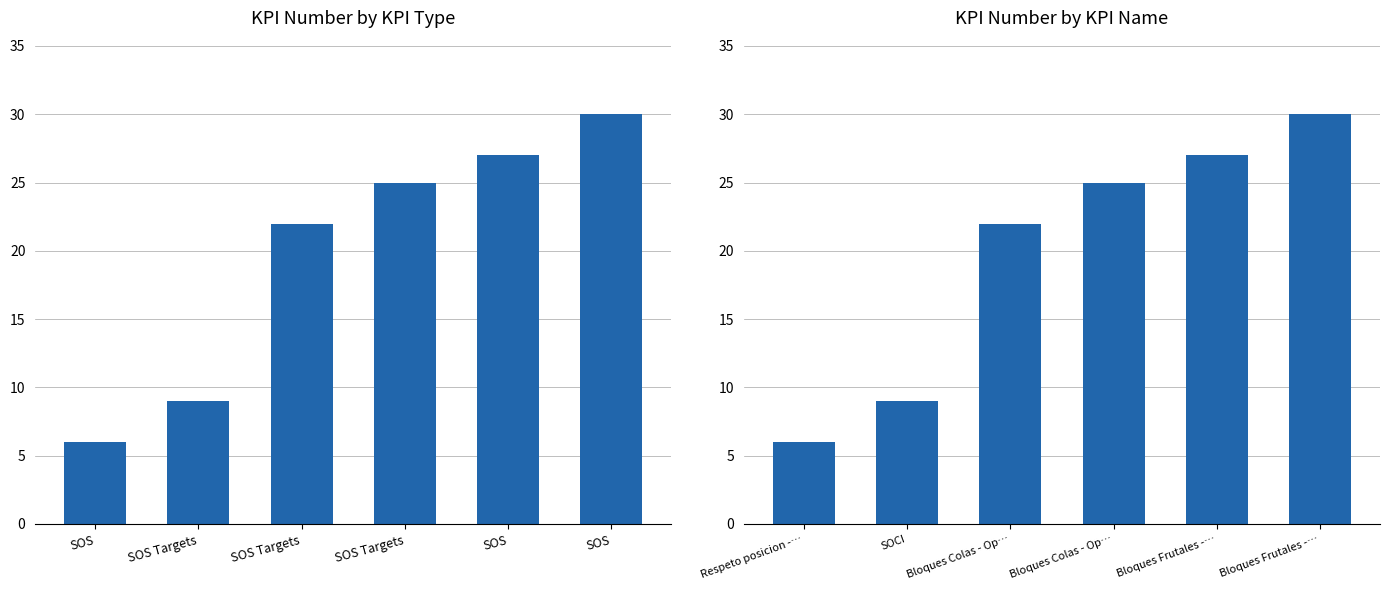

Where does the data first go above 25?

Bloques Frutales -…